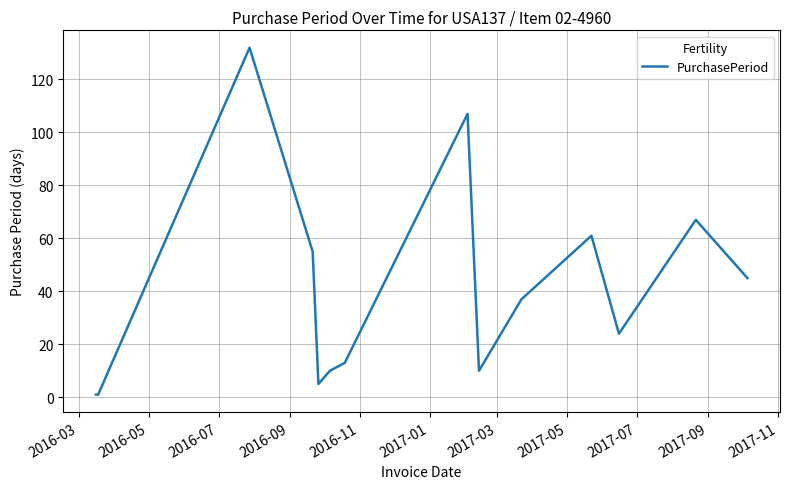

What is the difference between the maximum and minimum values?

131